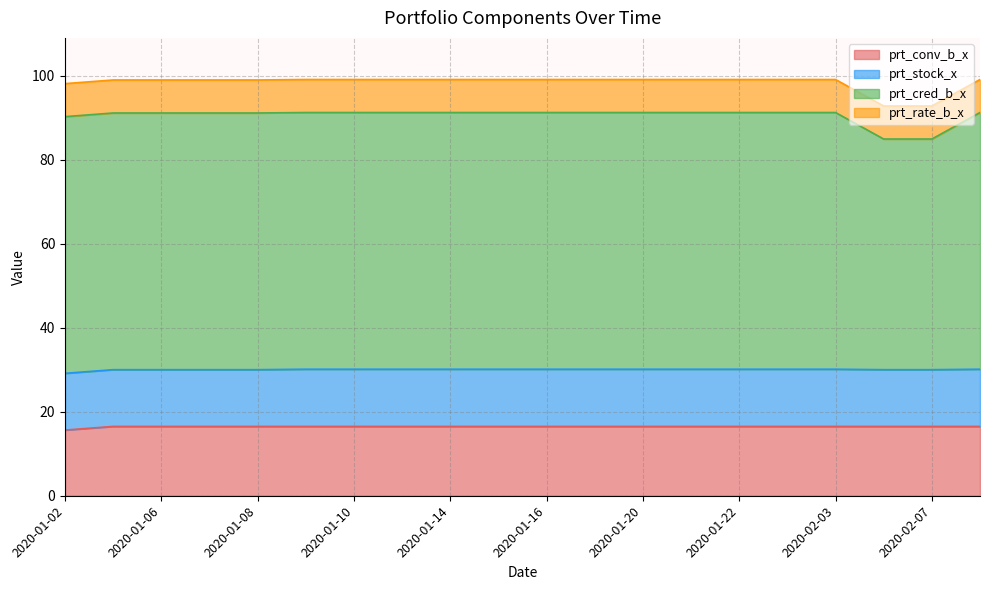

Where does the prt_conv_b_x series first go above 16?

2020-01-03